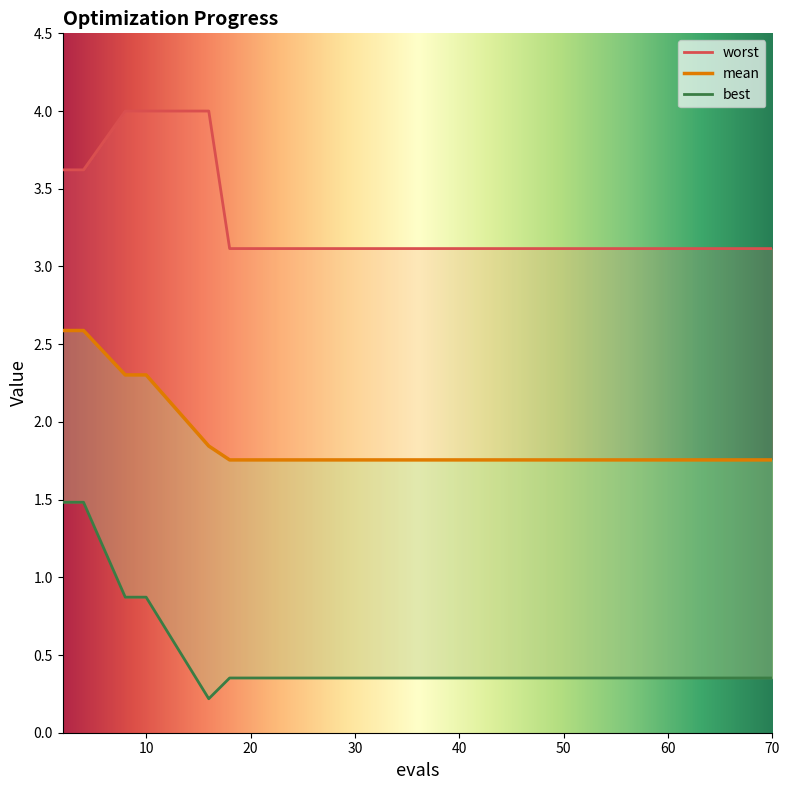

The best series shows 0.4 at 57. True or false?

True